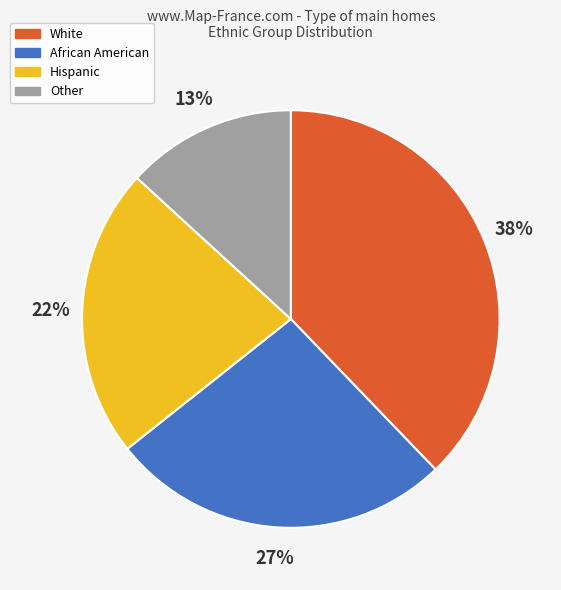

How many slices are in this pie chart?

4